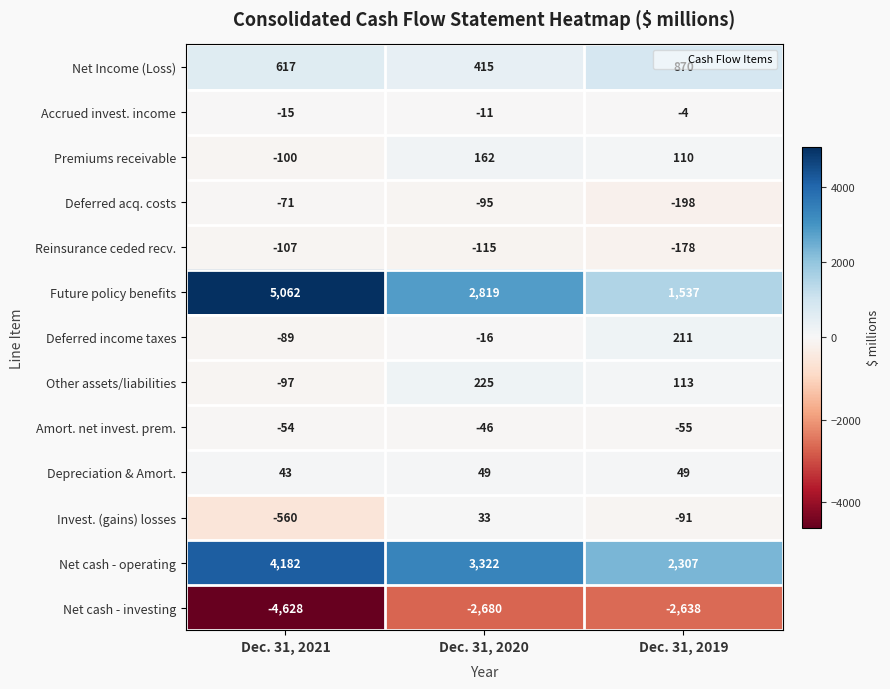

How many values in Other assets/liabilities are below zero?

1